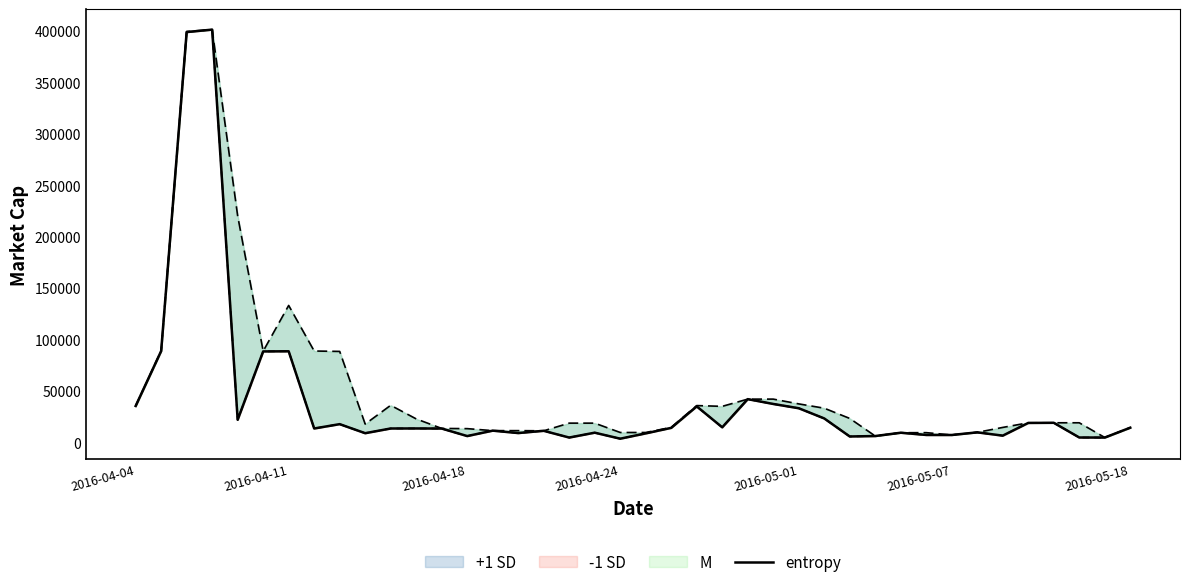

True or false: the data shows 33213 at 2016-05-01.

True